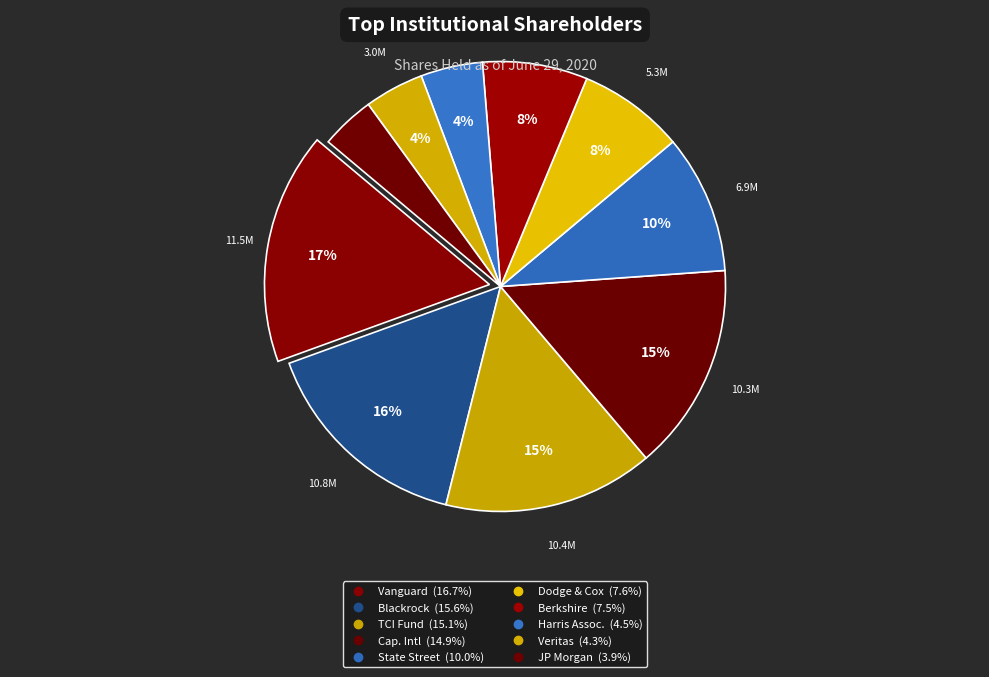

How many slices are in this pie chart?

10